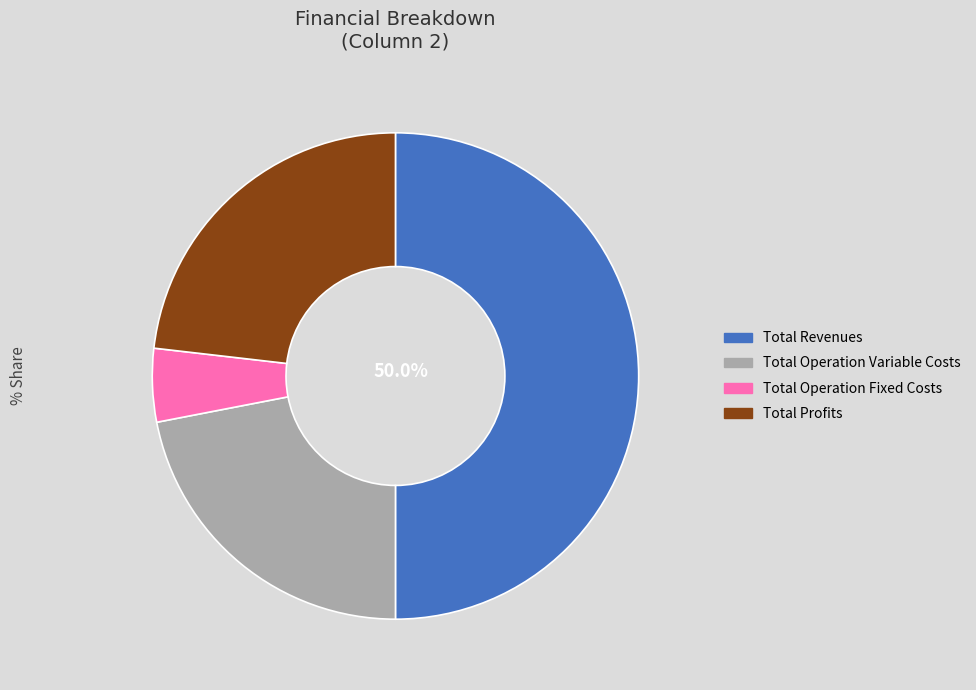

Does Total Operation Variable Costs represent more than half of the total?

No